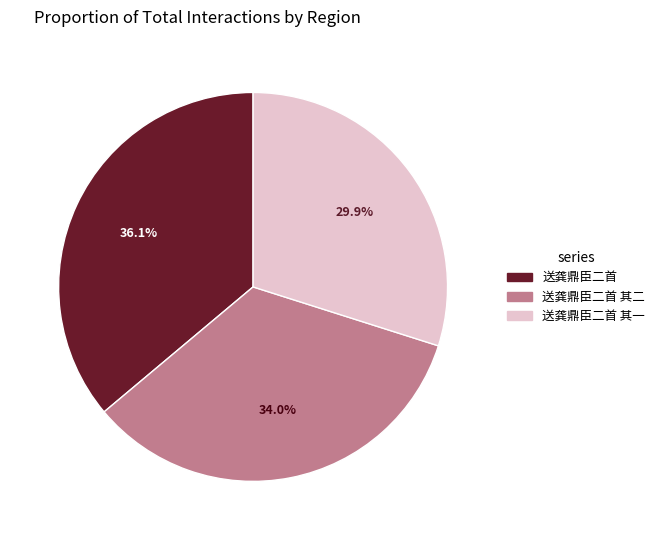

Does 送龚鼎臣二首 其二 account for over 50% of the chart?

No